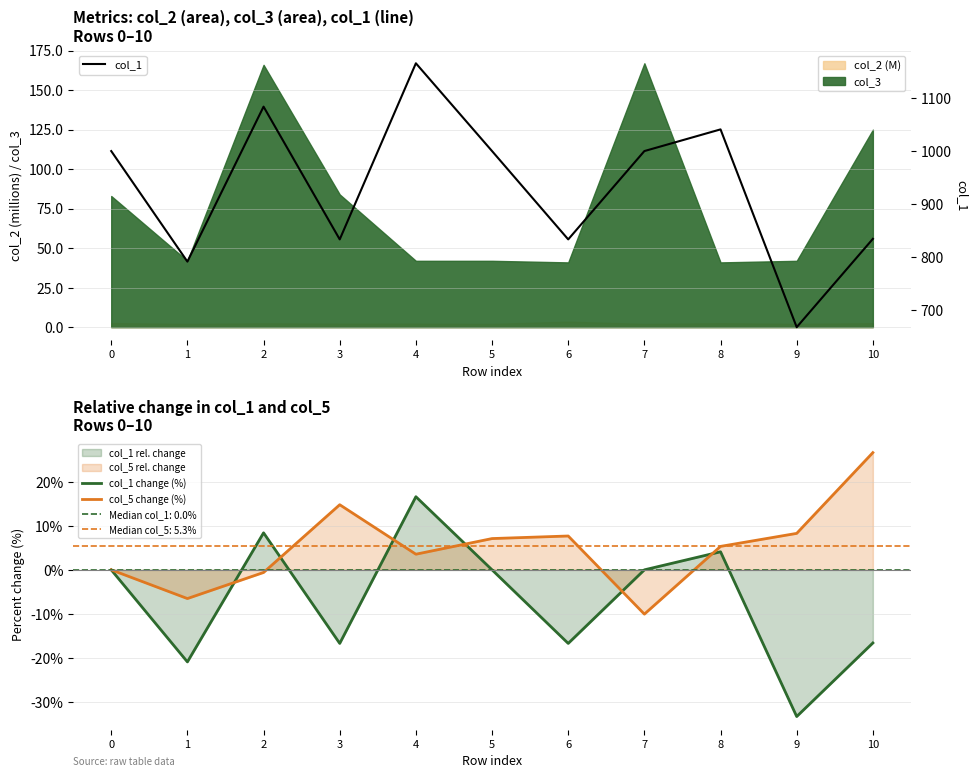

Which has a higher value, 9 or 2?

2